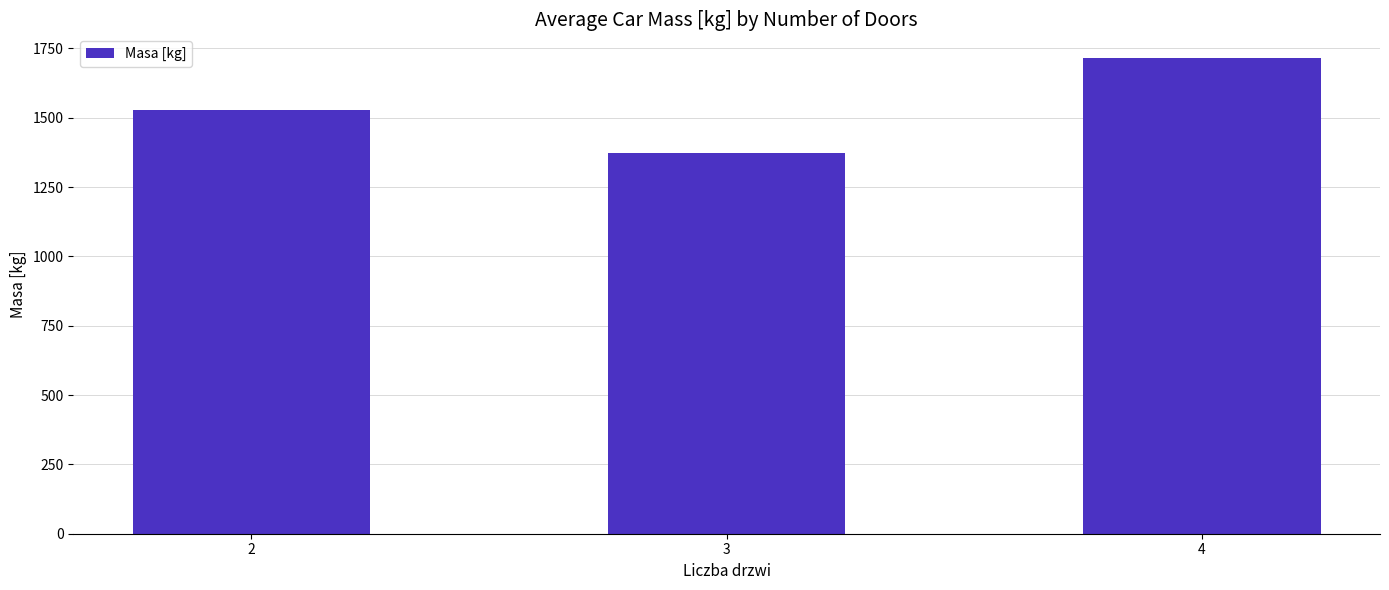

Rank the categories by value from highest to lowest.

4, 2, 3